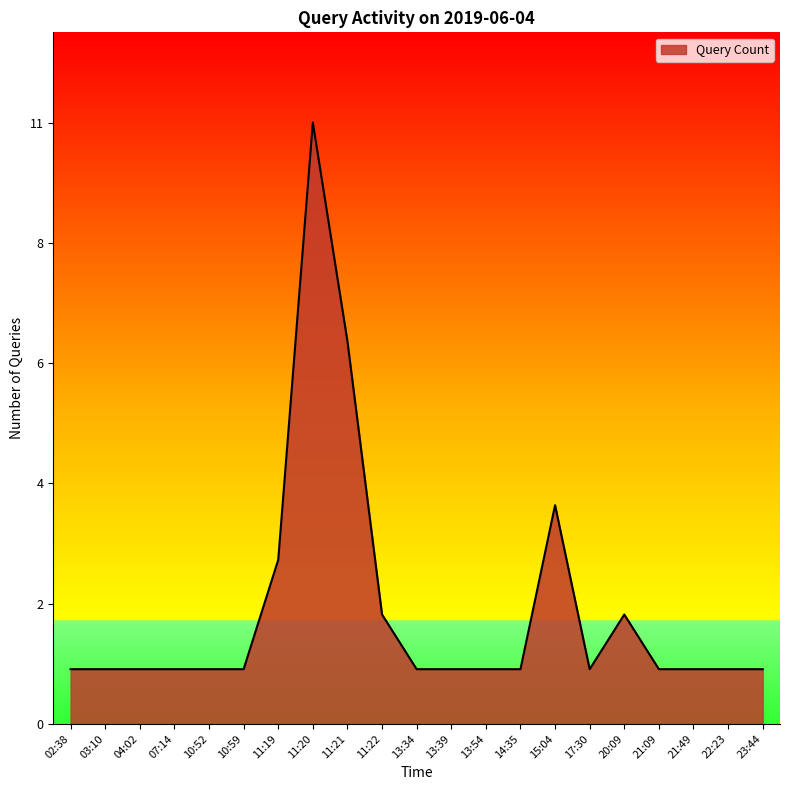

Is this an area chart (filled region under the line)?

Yes